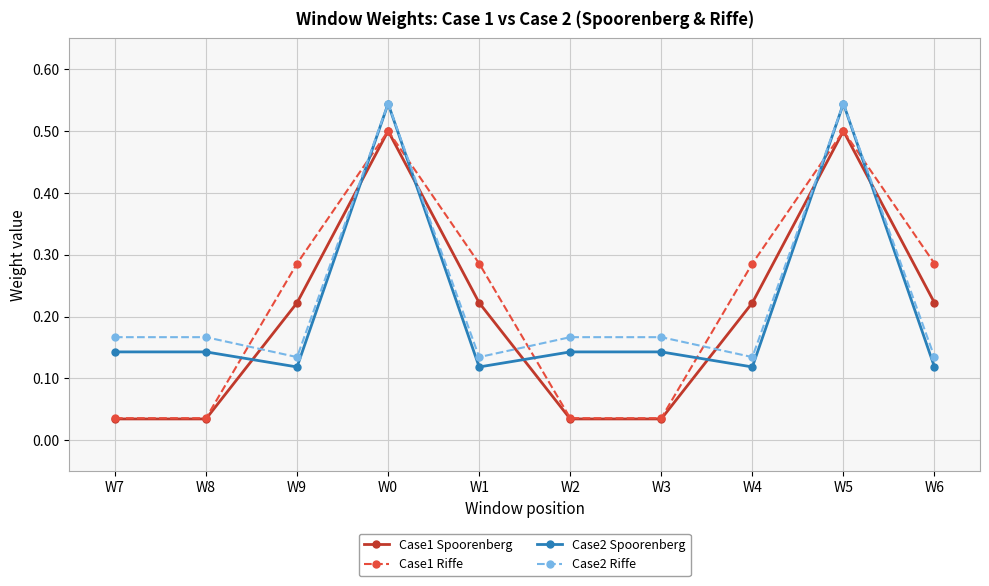

Count the Case2 Spoorenberg values in the range 0 to 1.

10